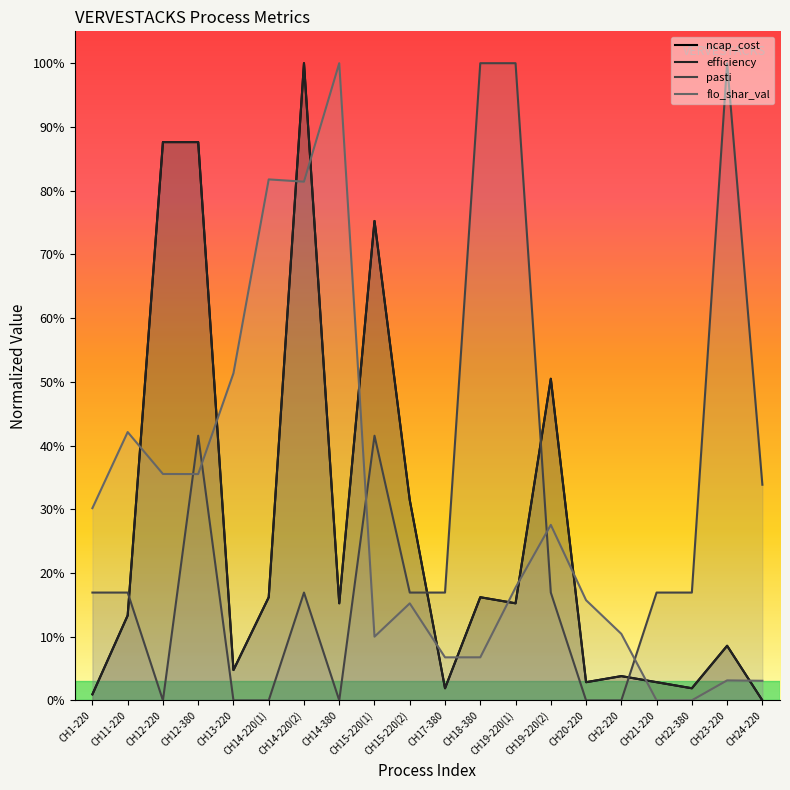

What is the label of the 1st point from the left?

CH1-220